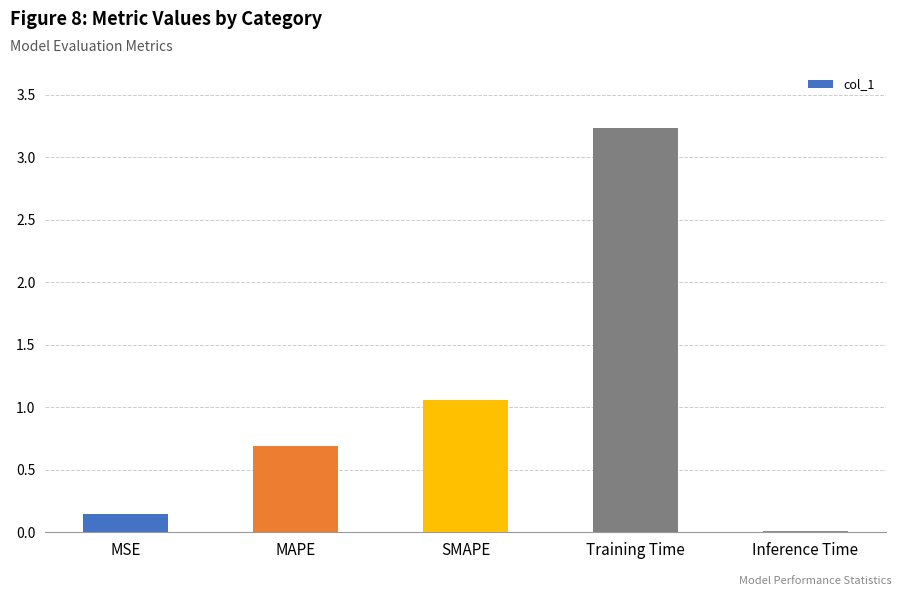

How many distinct data groups are displayed?

1